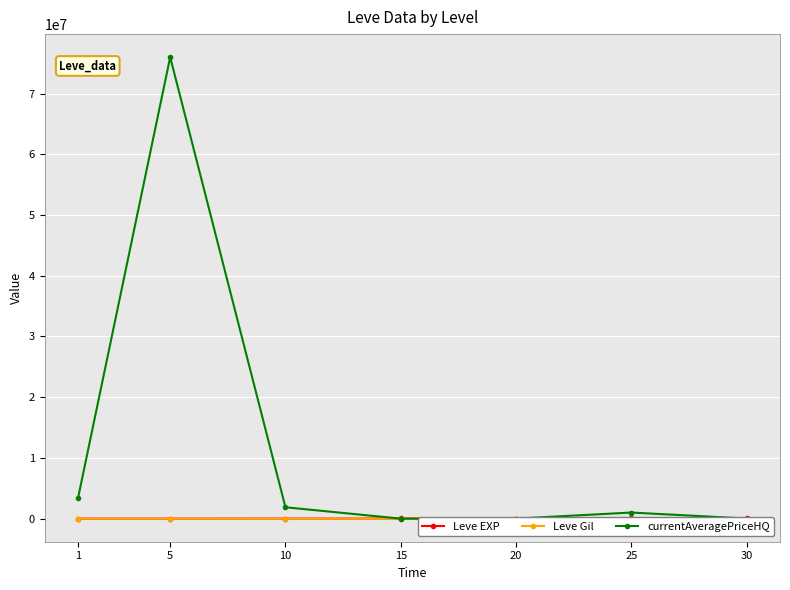

The value of Leve Gil at 30 is 151.5. True or false?

False